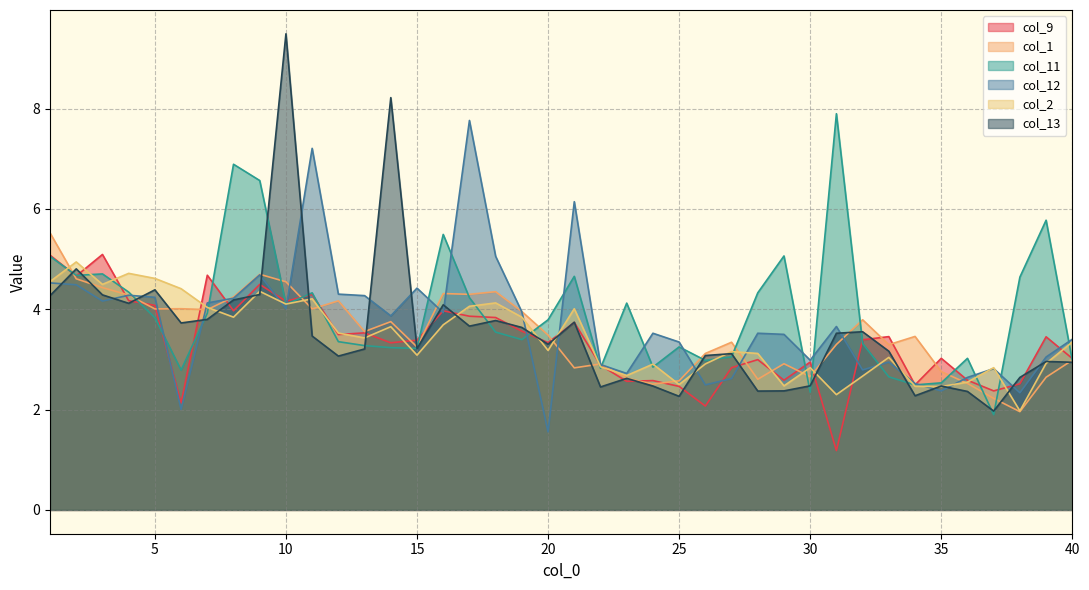

What is the difference between the maximum and minimum values in the col_11 series?

6.0